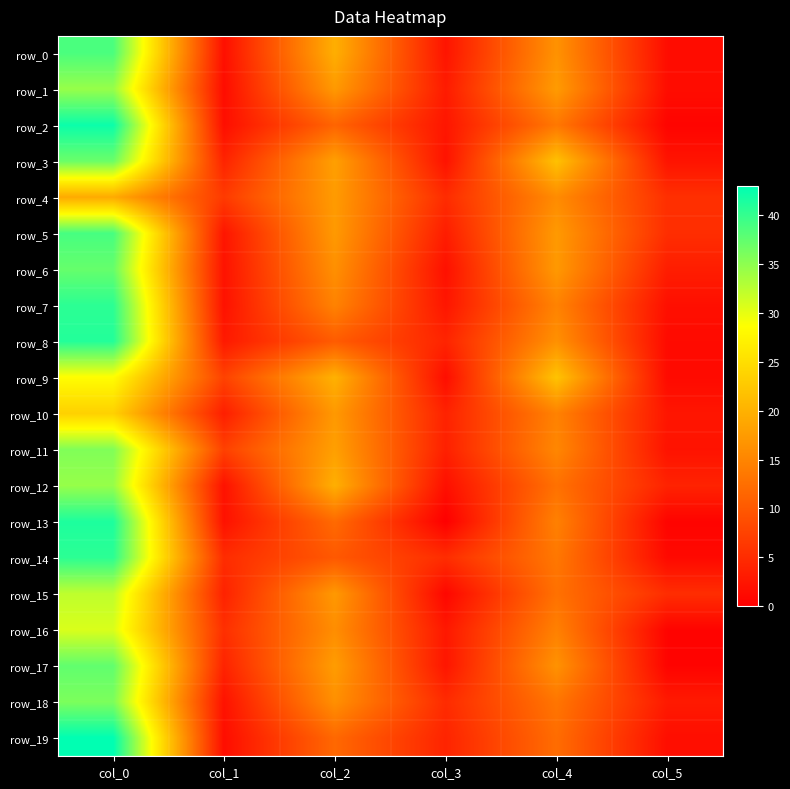

Rank the series by their maximum value, from highest to lowest.

row_19, row_2, row_13, row_8, row_7, row_14, row_5, row_0, row_17, row_6, row_3, row_18, row_11, row_1, row_12, row_15, row_16, row_9, row_10, row_4